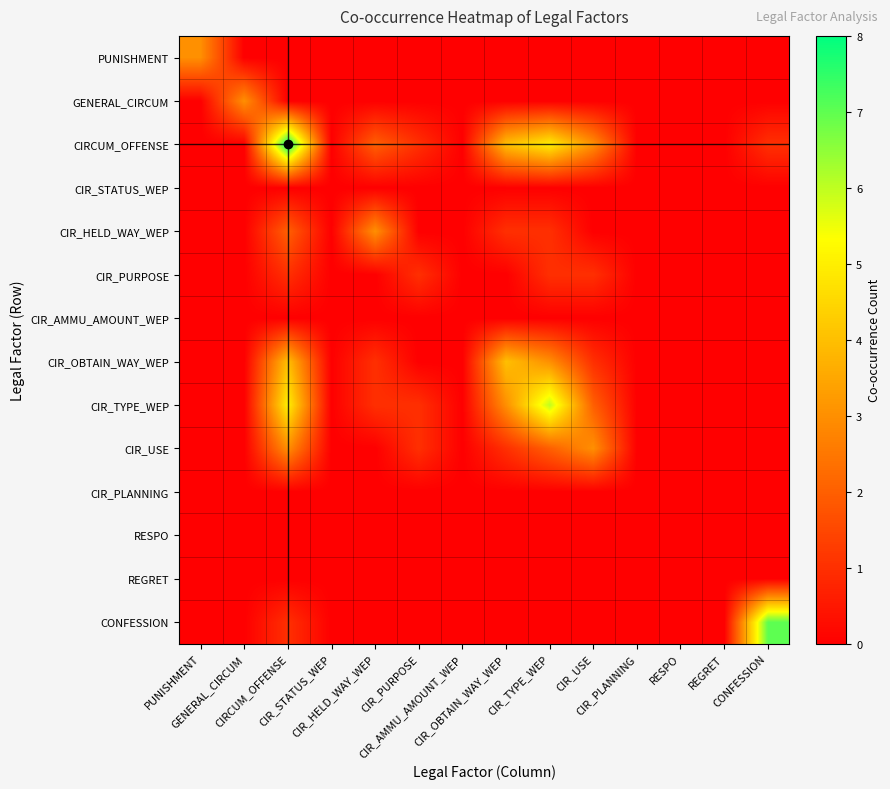

Reading left to right, what are all the values shown in this chart?

PUNISHMENT: PUNISHMENT=3	GENERAL_CIRCUM=0	CIRCUM_OFFENSE=0	CIR_STATUS_WEP=0	CIR_HELD_WAY_WEP=0	CIR_PURPOSE=0	CIR_AMMU_AMOUNT_WEP=0	CIR_OBTAIN_WAY_WEP=0	CIR_TYPE_WEP=0	CIR_USE=0	CIR_PLANNING=0	RESPO=0	REGRET=0	CONFESSION=0
GENERAL_CIRCUM: PUNISHMENT=0	GENERAL_CIRCUM=3	CIRCUM_OFFENSE=0	CIR_STATUS_WEP=0	CIR_HELD_WAY_WEP=0	CIR_PURPOSE=0	CIR_AMMU_AMOUNT_WEP=0	CIR_OBTAIN_WAY_WEP=0	CIR_TYPE_WEP=0	CIR_USE=0	CIR_PLANNING=0	RESPO=0	REGRET=0	CONFESSION=0
CIRCUM_OFFENSE: PUNISHMENT=0	GENERAL_CIRCUM=0	CIRCUM_OFFENSE=8	CIR_STATUS_WEP=0	CIR_HELD_WAY_WEP=2	CIR_PURPOSE=1	CIR_AMMU_AMOUNT_WEP=0	CIR_OBTAIN_WAY_WEP=4	CIR_TYPE_WEP=5	CIR_USE=3	CIR_PLANNING=0	RESPO=0	REGRET=0	CONFESSION=1
CIR_STATUS_WEP: PUNISHMENT=0	GENERAL_CIRCUM=0	CIRCUM_OFFENSE=0	CIR_STATUS_WEP=0	CIR_HELD_WAY_WEP=0	CIR_PURPOSE=0	CIR_AMMU_AMOUNT_WEP=0	CIR_OBTAIN_WAY_WEP=0	CIR_TYPE_WEP=0	CIR_USE=0	CIR_PLANNING=0	RESPO=0	REGRET=0	CONFESSION=0
CIR_HELD_WAY_WEP: PUNISHMENT=0	GENERAL_CIRCUM=0	CIRCUM_OFFENSE=2	CIR_STATUS_WEP=0	CIR_HELD_WAY_WEP=3	CIR_PURPOSE=0	CIR_AMMU_AMOUNT_WEP=0	CIR_OBTAIN_WAY_WEP=1	CIR_TYPE_WEP=1	CIR_USE=0	CIR_PLANNING=0	RESPO=0	REGRET=0	CONFESSION=0
CIR_PURPOSE: PUNISHMENT=0	GENERAL_CIRCUM=0	CIRCUM_OFFENSE=1	CIR_STATUS_WEP=0	CIR_HELD_WAY_WEP=0	CIR_PURPOSE=1	CIR_AMMU_AMOUNT_WEP=0	CIR_OBTAIN_WAY_WEP=0	CIR_TYPE_WEP=1	CIR_USE=1	CIR_PLANNING=0	RESPO=0	REGRET=0	CONFESSION=0
CIR_AMMU_AMOUNT_WEP: PUNISHMENT=0	GENERAL_CIRCUM=0	CIRCUM_OFFENSE=0	CIR_STATUS_WEP=0	CIR_HELD_WAY_WEP=0	CIR_PURPOSE=0	CIR_AMMU_AMOUNT_WEP=0	CIR_OBTAIN_WAY_WEP=0	CIR_TYPE_WEP=0	CIR_USE=0	CIR_PLANNING=0	RESPO=0	REGRET=0	CONFESSION=0
CIR_OBTAIN_WAY_WEP: PUNISHMENT=0	GENERAL_CIRCUM=0	CIRCUM_OFFENSE=4	CIR_STATUS_WEP=0	CIR_HELD_WAY_WEP=1	CIR_PURPOSE=0	CIR_AMMU_AMOUNT_WEP=0	CIR_OBTAIN_WAY_WEP=4	CIR_TYPE_WEP=3	CIR_USE=1	CIR_PLANNING=0	RESPO=0	REGRET=0	CONFESSION=0
CIR_TYPE_WEP: PUNISHMENT=0	GENERAL_CIRCUM=0	CIRCUM_OFFENSE=5	CIR_STATUS_WEP=0	CIR_HELD_WAY_WEP=1	CIR_PURPOSE=1	CIR_AMMU_AMOUNT_WEP=0	CIR_OBTAIN_WAY_WEP=3	CIR_TYPE_WEP=6	CIR_USE=2	CIR_PLANNING=0	RESPO=0	REGRET=0	CONFESSION=0
CIR_USE: PUNISHMENT=0	GENERAL_CIRCUM=0	CIRCUM_OFFENSE=3	CIR_STATUS_WEP=0	CIR_HELD_WAY_WEP=0	CIR_PURPOSE=1	CIR_AMMU_AMOUNT_WEP=0	CIR_OBTAIN_WAY_WEP=1	CIR_TYPE_WEP=2	CIR_USE=3	CIR_PLANNING=0	RESPO=0	REGRET=0	CONFESSION=0
CIR_PLANNING: PUNISHMENT=0	GENERAL_CIRCUM=0	CIRCUM_OFFENSE=0	CIR_STATUS_WEP=0	CIR_HELD_WAY_WEP=0	CIR_PURPOSE=0	CIR_AMMU_AMOUNT_WEP=0	CIR_OBTAIN_WAY_WEP=0	CIR_TYPE_WEP=0	CIR_USE=0	CIR_PLANNING=0	RESPO=0	REGRET=0	CONFESSION=0
RESPO: PUNISHMENT=0	GENERAL_CIRCUM=0	CIRCUM_OFFENSE=0	CIR_STATUS_WEP=0	CIR_HELD_WAY_WEP=0	CIR_PURPOSE=0	CIR_AMMU_AMOUNT_WEP=0	CIR_OBTAIN_WAY_WEP=0	CIR_TYPE_WEP=0	CIR_USE=0	CIR_PLANNING=0	RESPO=0	REGRET=0	CONFESSION=0
REGRET: PUNISHMENT=0	GENERAL_CIRCUM=0	CIRCUM_OFFENSE=0	CIR_STATUS_WEP=0	CIR_HELD_WAY_WEP=0	CIR_PURPOSE=0	CIR_AMMU_AMOUNT_WEP=0	CIR_OBTAIN_WAY_WEP=0	CIR_TYPE_WEP=0	CIR_USE=0	CIR_PLANNING=0	RESPO=0	REGRET=0	CONFESSION=0
CONFESSION: PUNISHMENT=0	GENERAL_CIRCUM=0	CIRCUM_OFFENSE=1	CIR_STATUS_WEP=0	CIR_HELD_WAY_WEP=0	CIR_PURPOSE=0	CIR_AMMU_AMOUNT_WEP=0	CIR_OBTAIN_WAY_WEP=0	CIR_TYPE_WEP=0	CIR_USE=0	CIR_PLANNING=0	RESPO=0	REGRET=0	CONFESSION=7